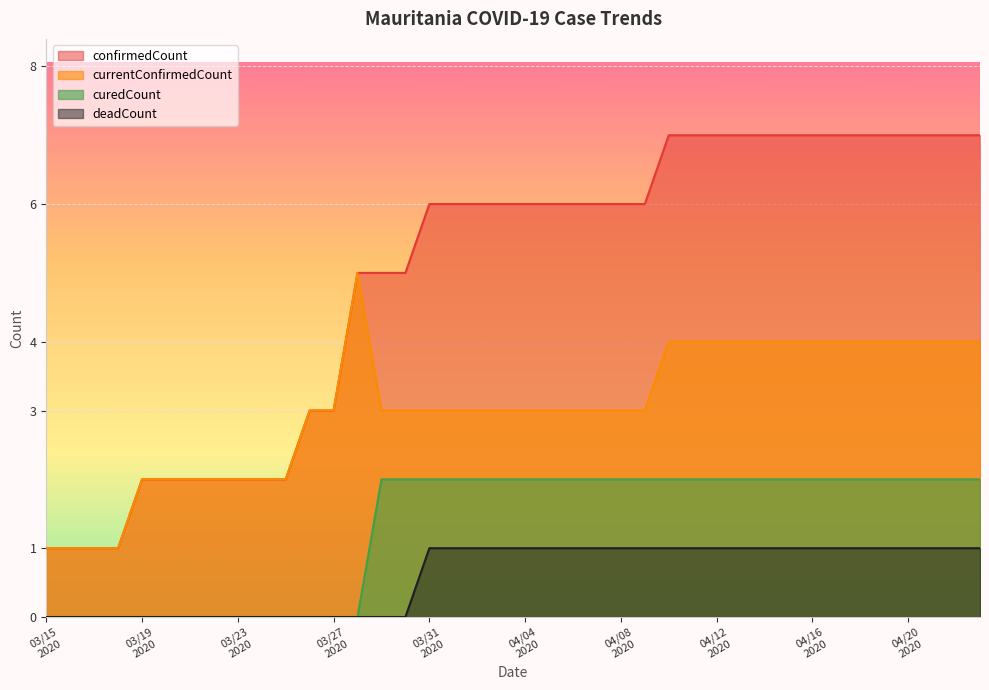

True or false: confirmedCount and curedCount cross at least once.

False